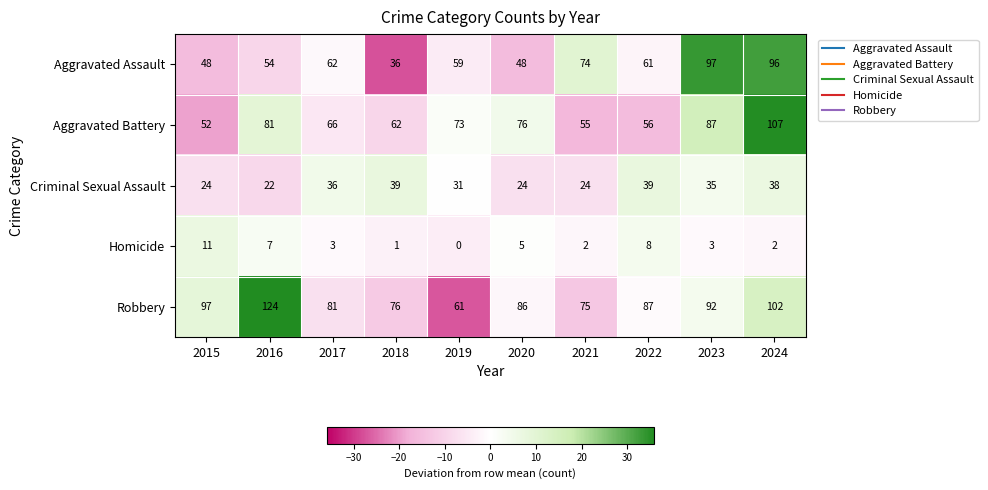

What is the spread (max minus min) of values at 2020?

81